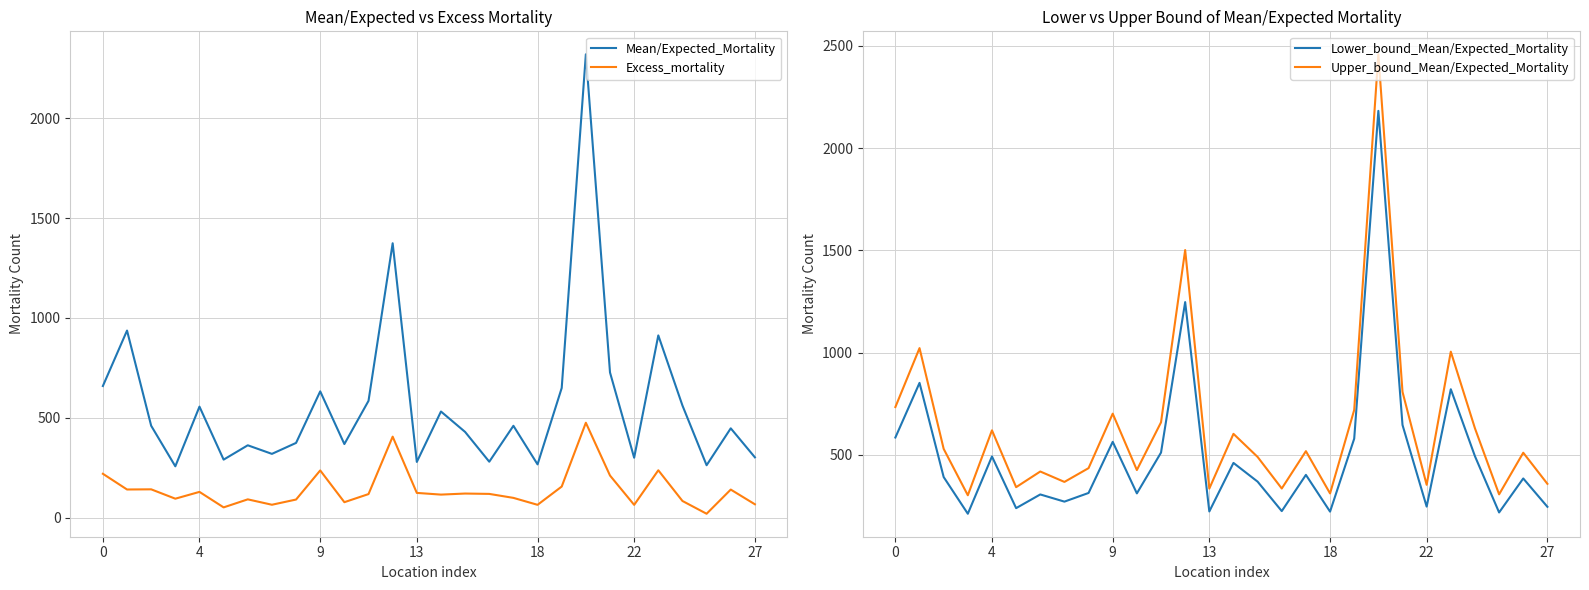

The value of Upper_bound_Mean/Expected_Mortality at 18 is 311.3. True or false?

True